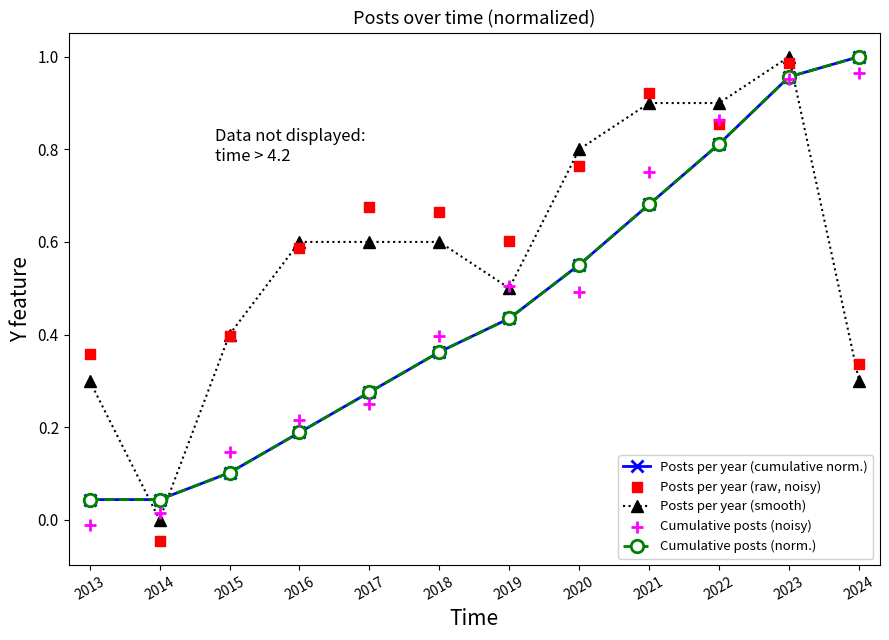

Which series reaches the minimum Y coordinate?

Posts per year (raw, noisy)